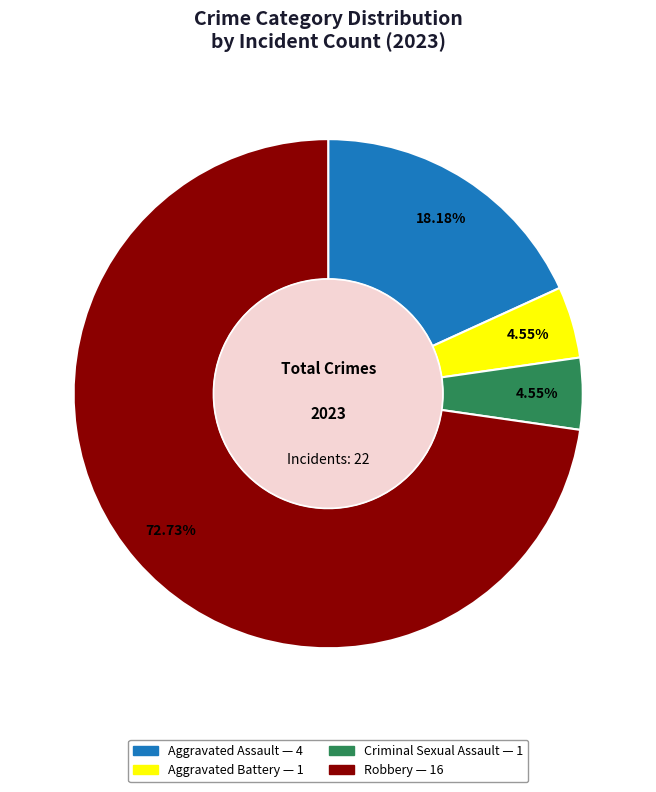

To the nearest percent, what percentage of the pie is Robbery?

73%